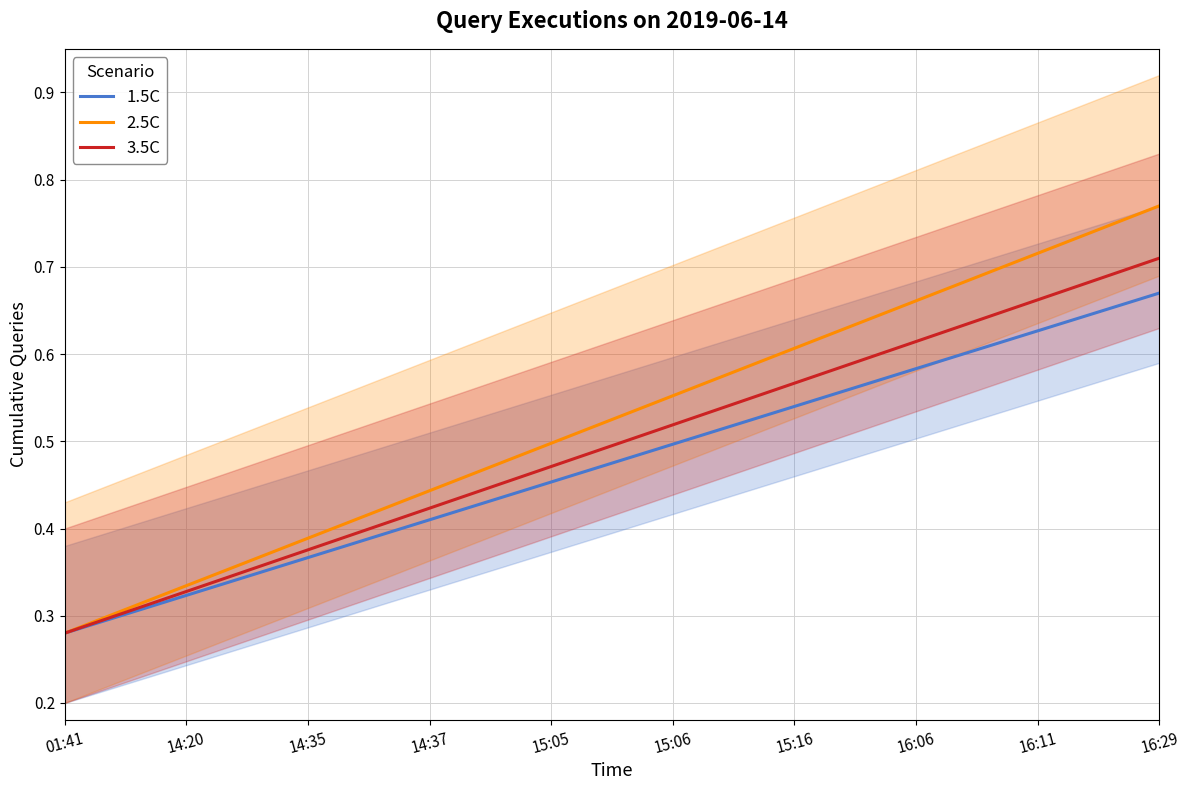

Is the value of 1.5C at 16:06 greater than the value of 3.5C at 14:35?

Yes